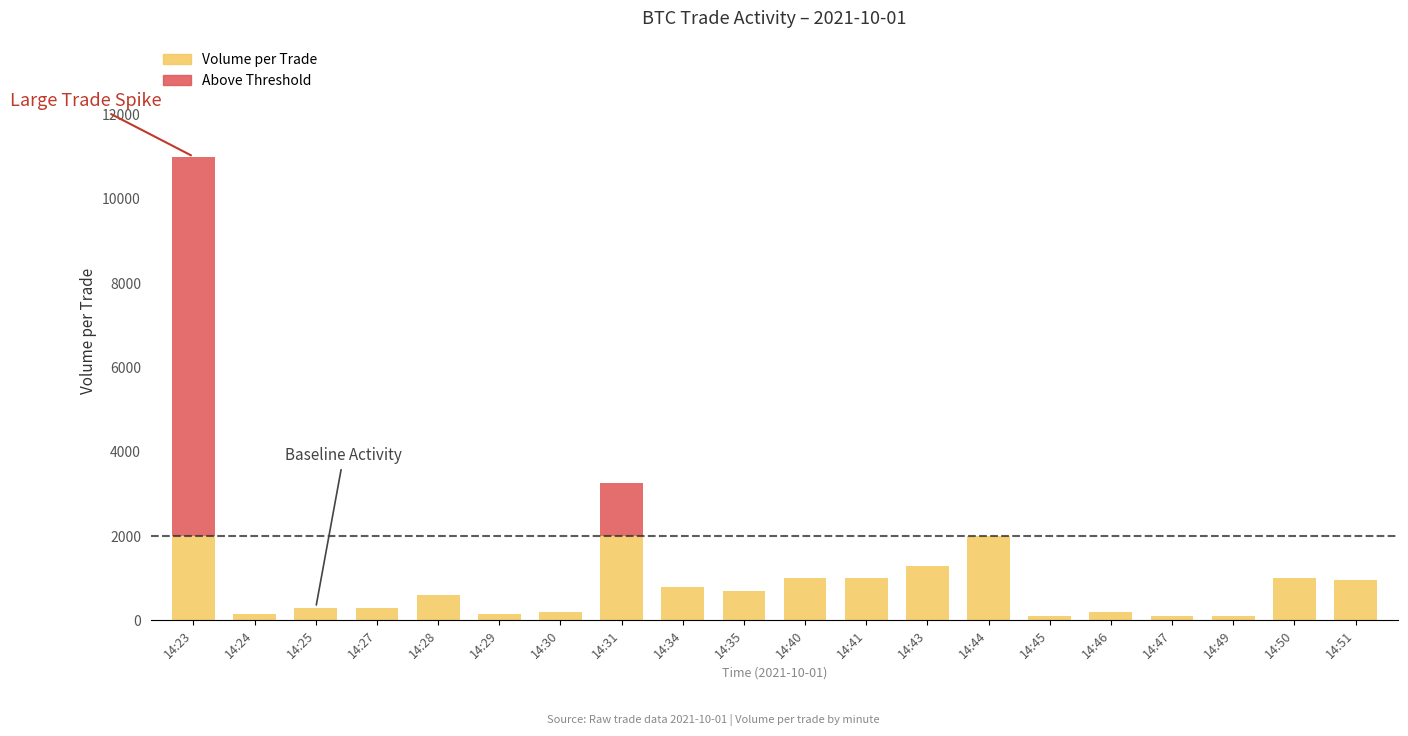

What is the sum of the Volume per Trade values at 14:27 and 14:41?

1300